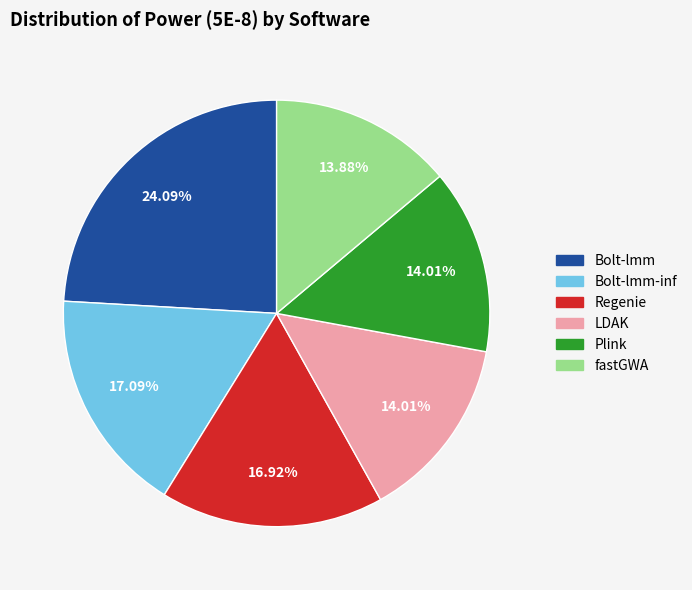

Is there any slice that represents more than half of the pie?

No